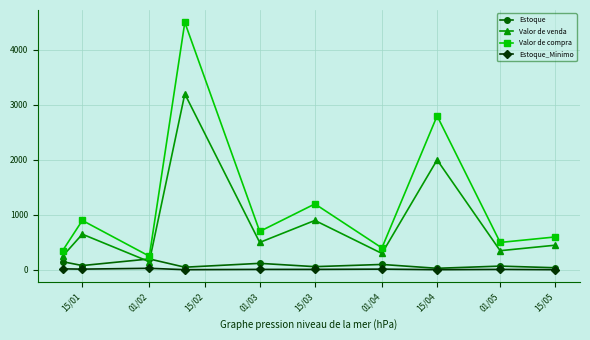

Which series has the widest spread of values?

Valor de compra